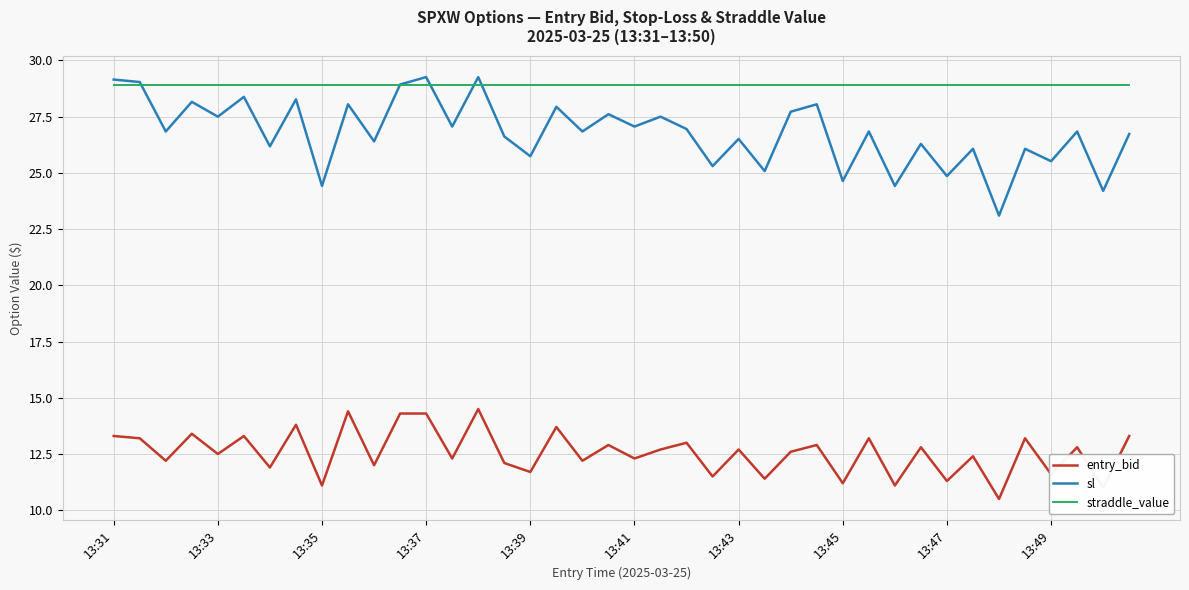

Which series has the widest spread of values?

sl